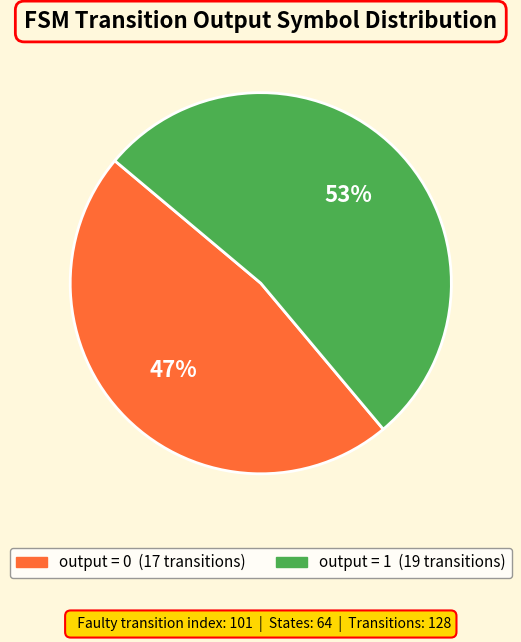

To the nearest percent, what is the difference between the largest and smallest slice percentages?

6%